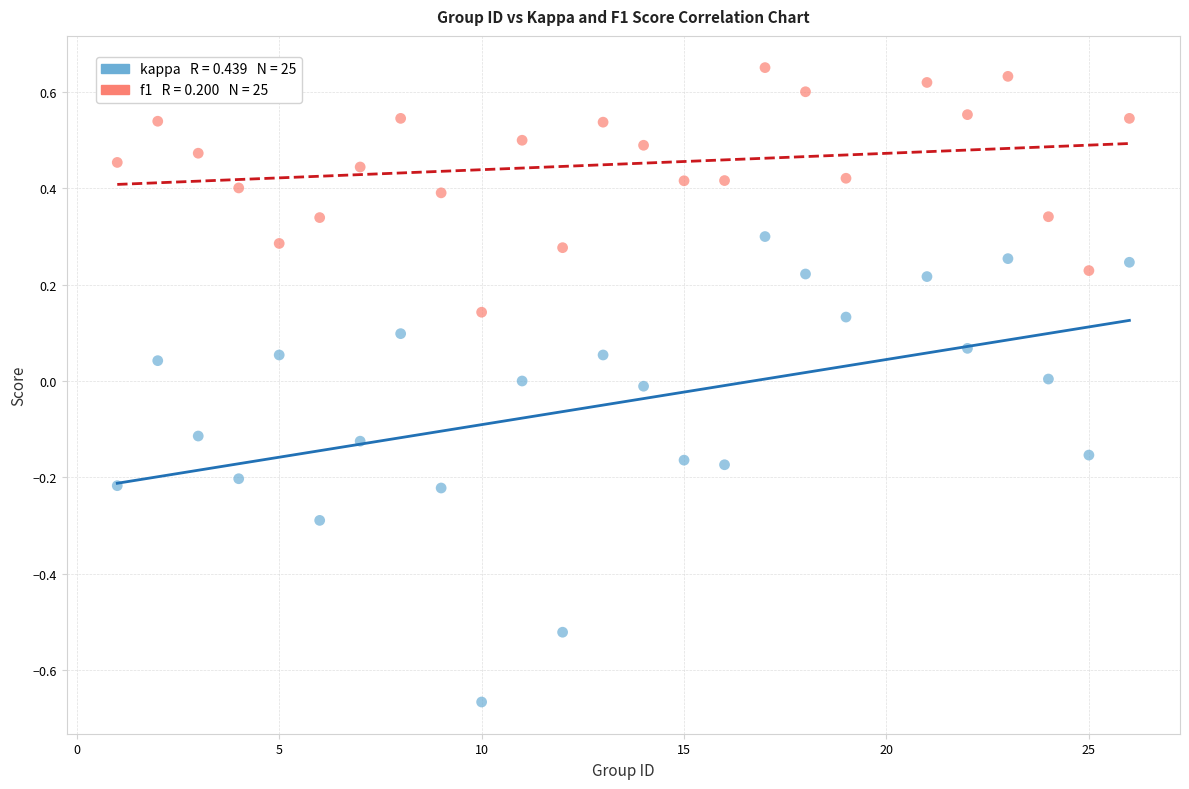

Across all data points, what is the range of Y values (max minus min)?

1.3